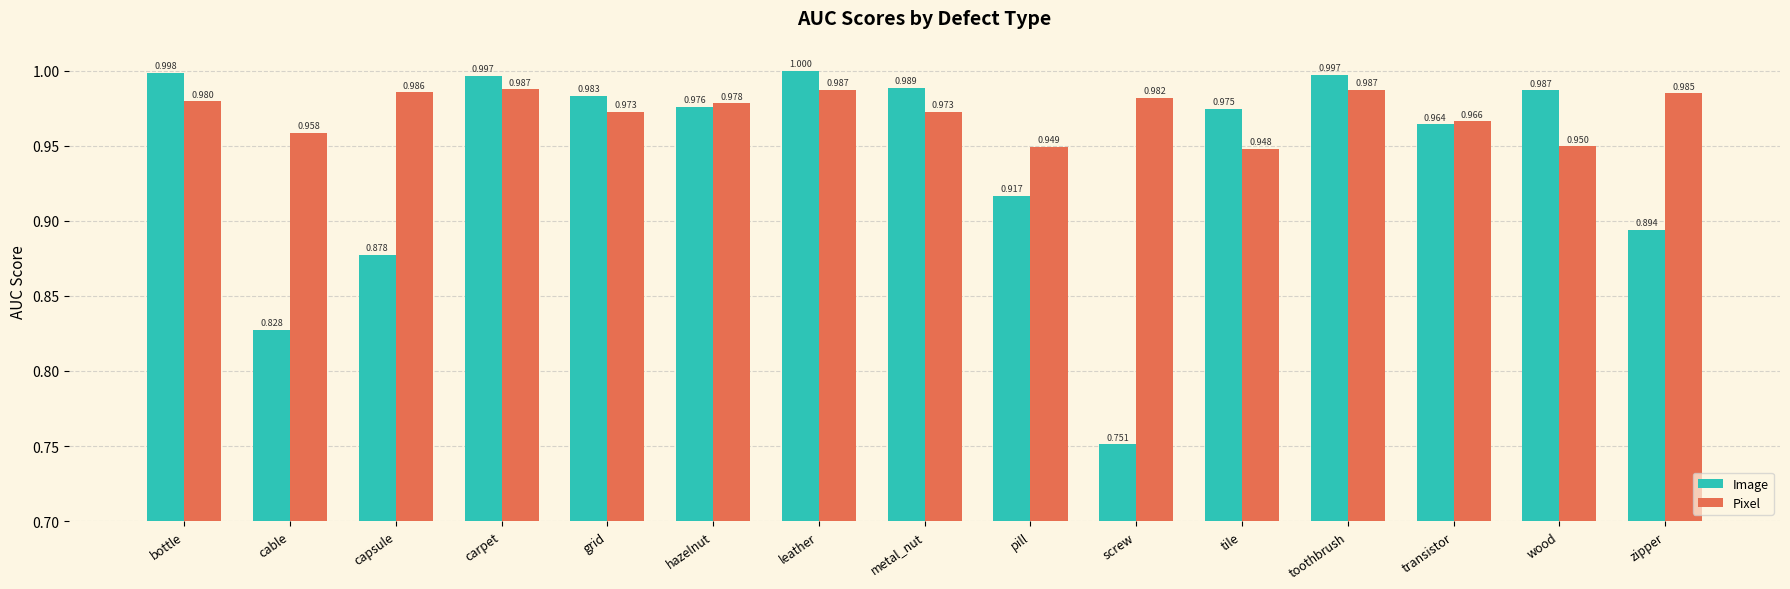

What is the label of the 8th bar from the left?

metal_nut